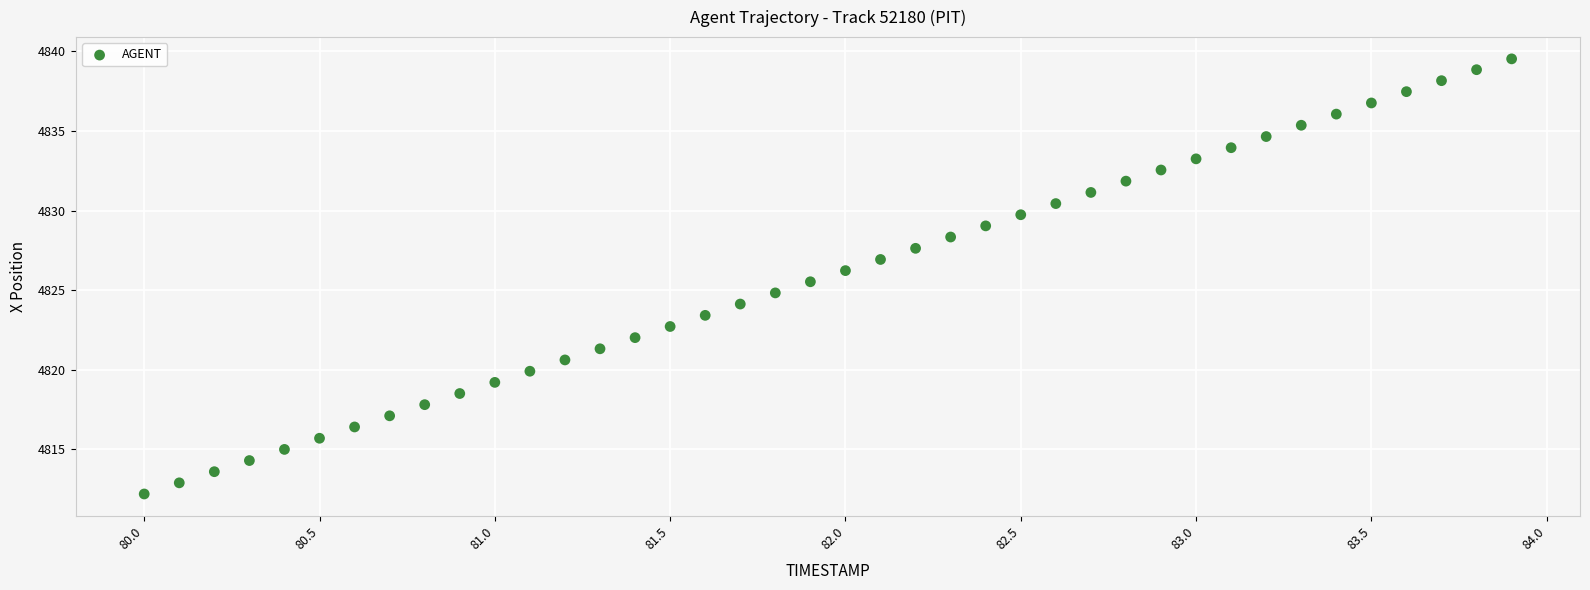

What is the range of Y values (max minus min)?

27.3